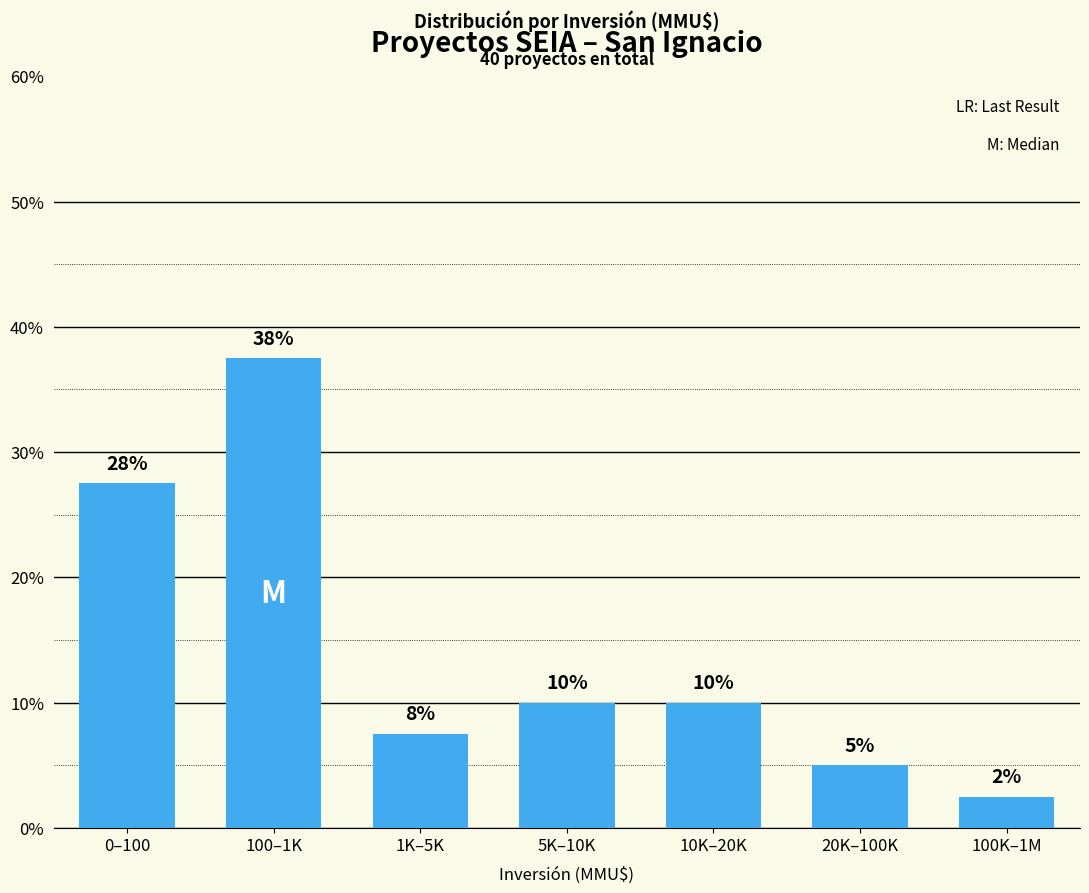

Does the chart contain any negative values?

No